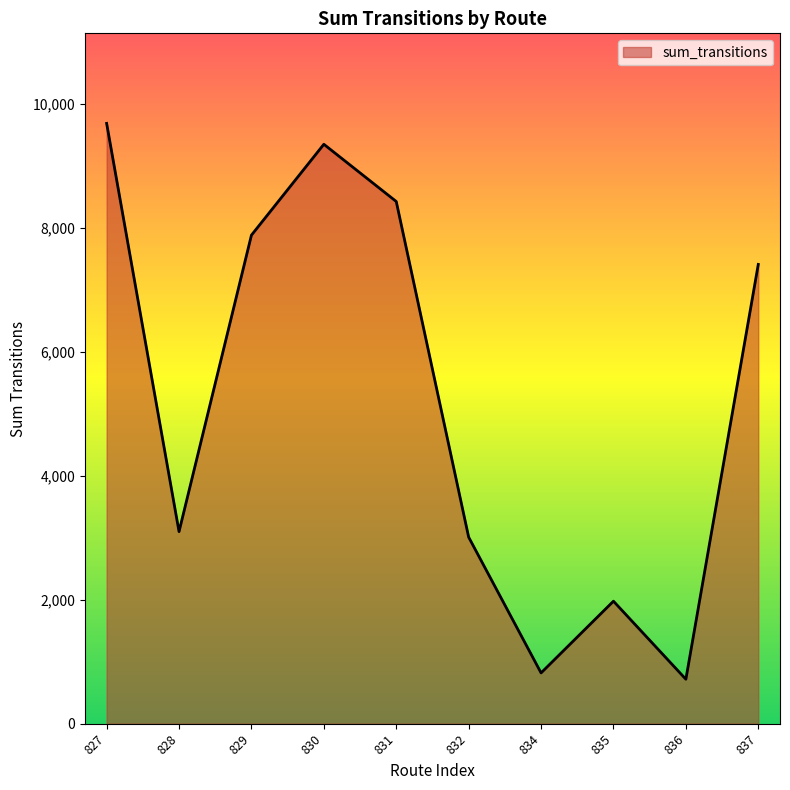

The value at 830 is 14292. True or false?

False